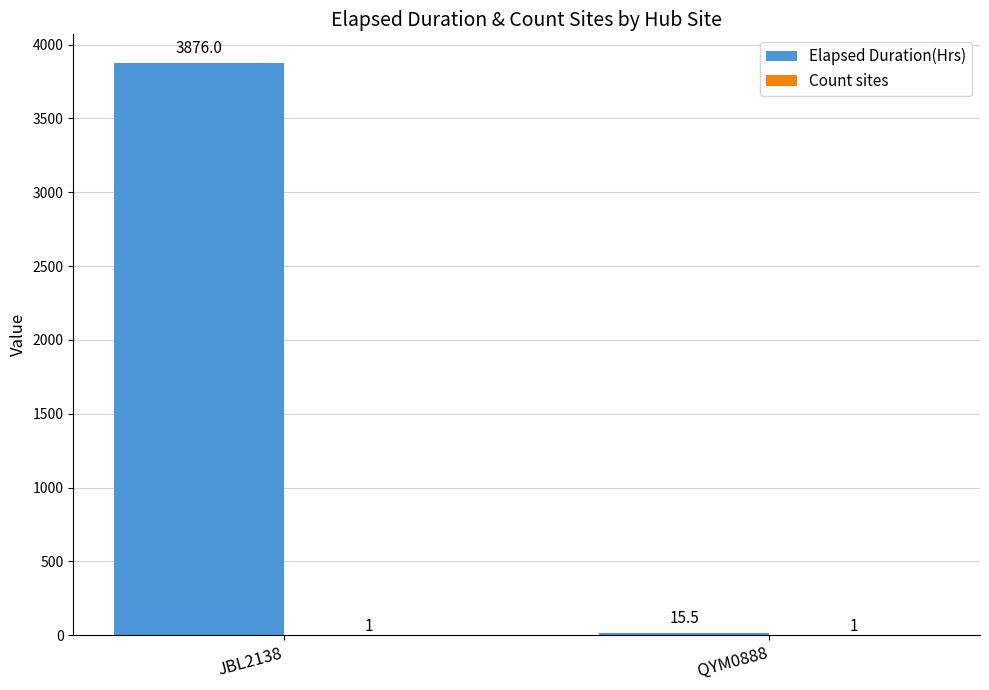

At which label is Elapsed Duration(Hrs) closest to 1945?

QYM0888